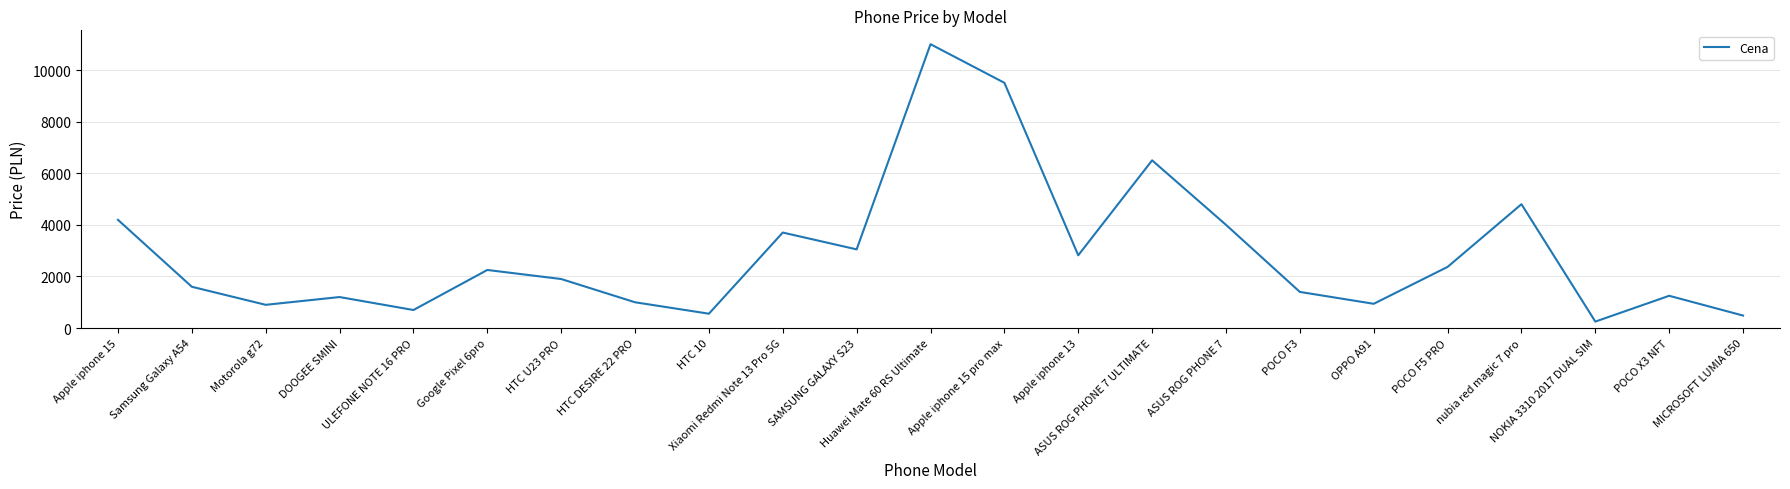

What is the average value?

2884.6